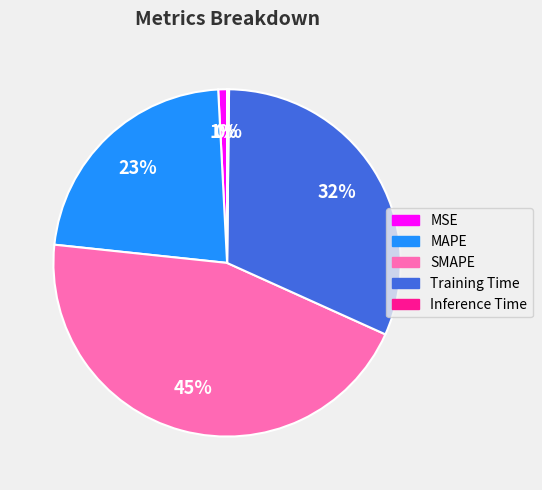

To the nearest percent, what is the difference between the MSE and SMAPE slice percentages?

44%